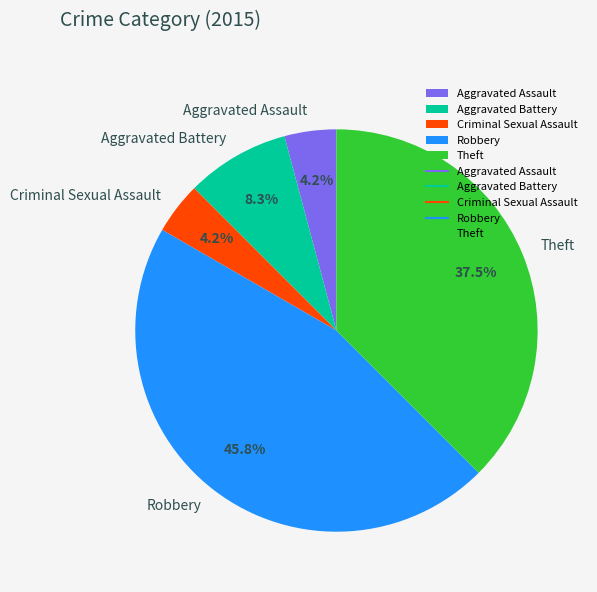

To the nearest percent, what percentage of the pie is Criminal Sexual Assault?

4%